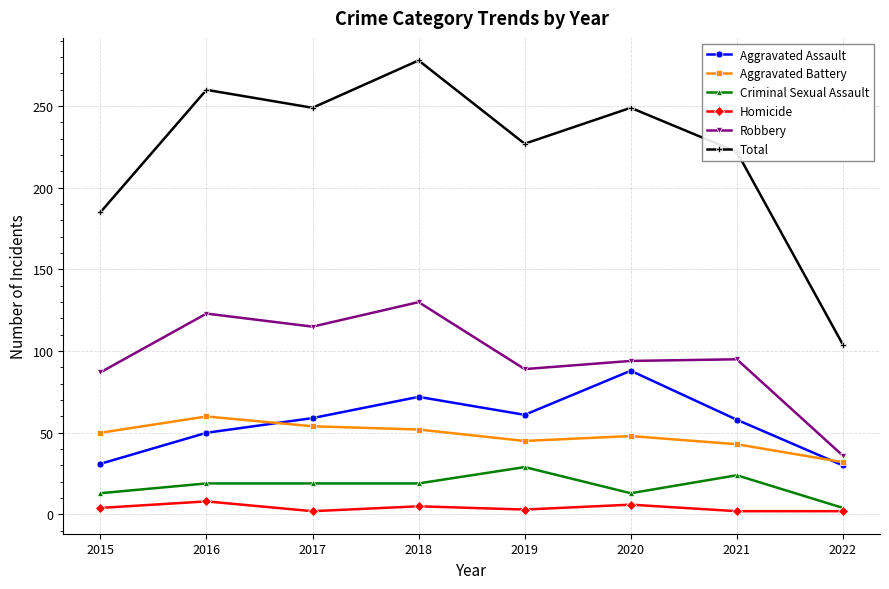

What is the value of the Aggravated Assault point at the 6th from the left?

88